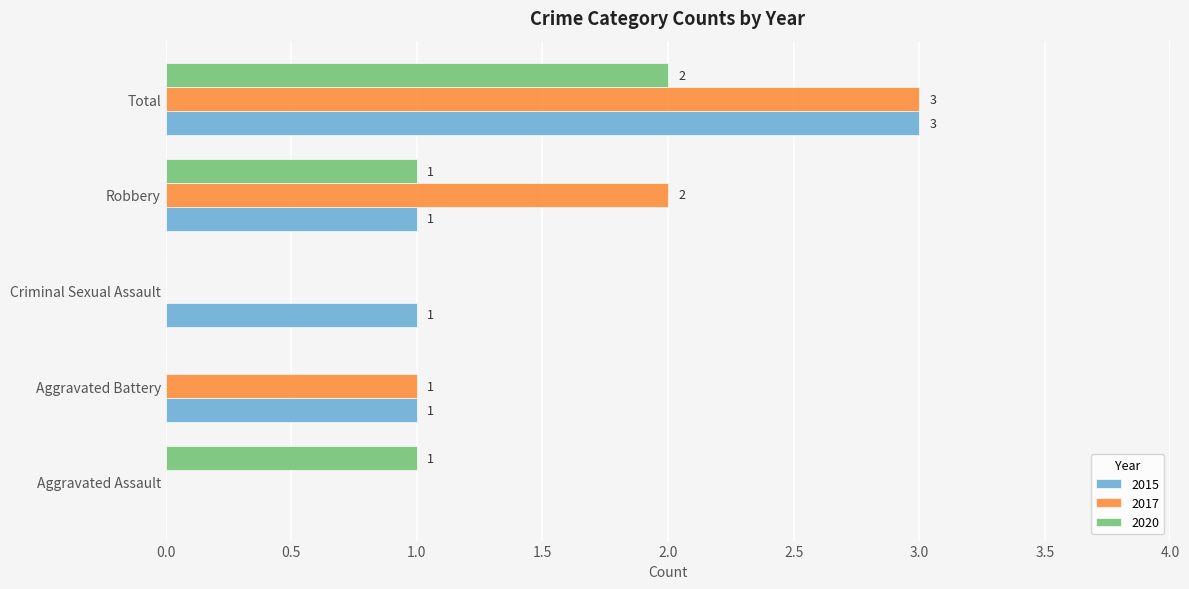

How many positive values does the 2020 series have?

3